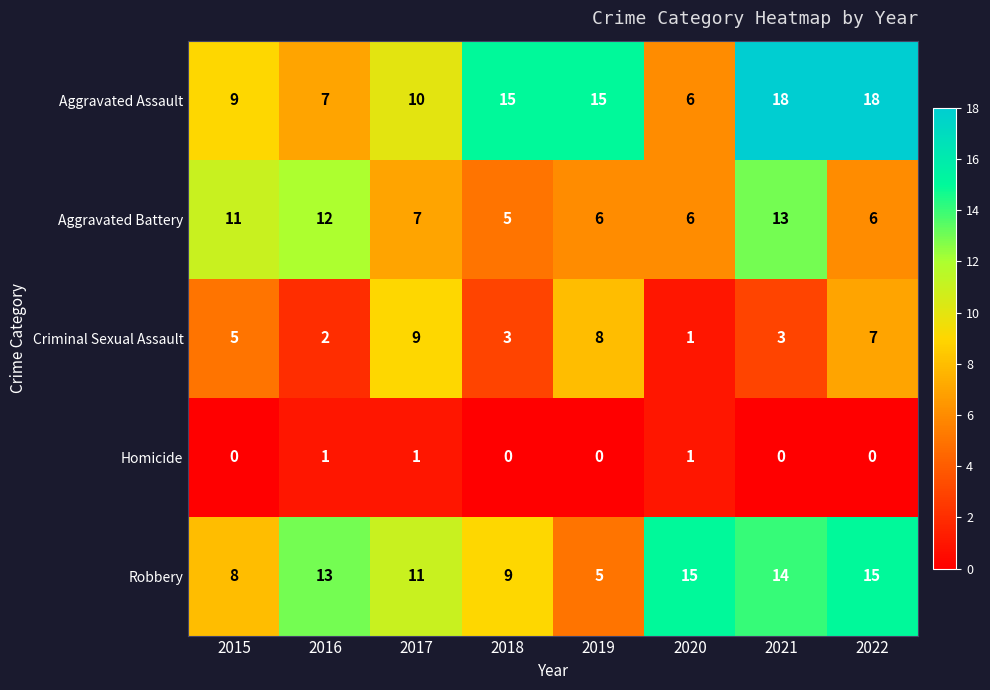

Which series has the largest total across all categories?

Aggravated Assault